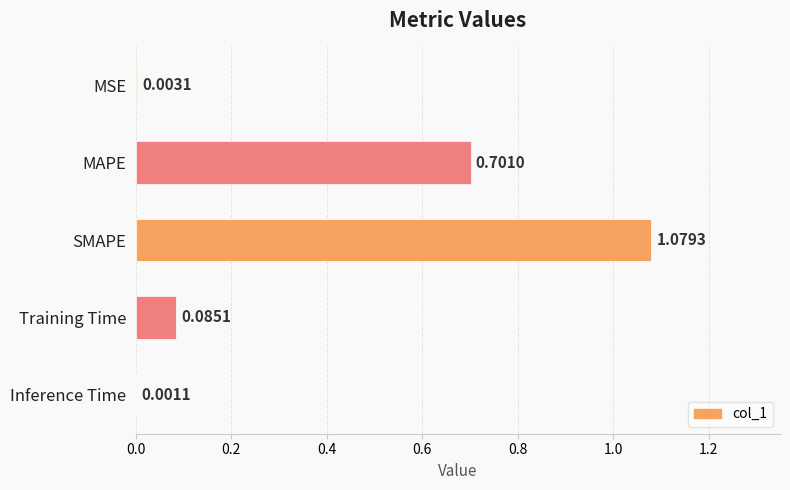

What is the sum of all values?

1.9